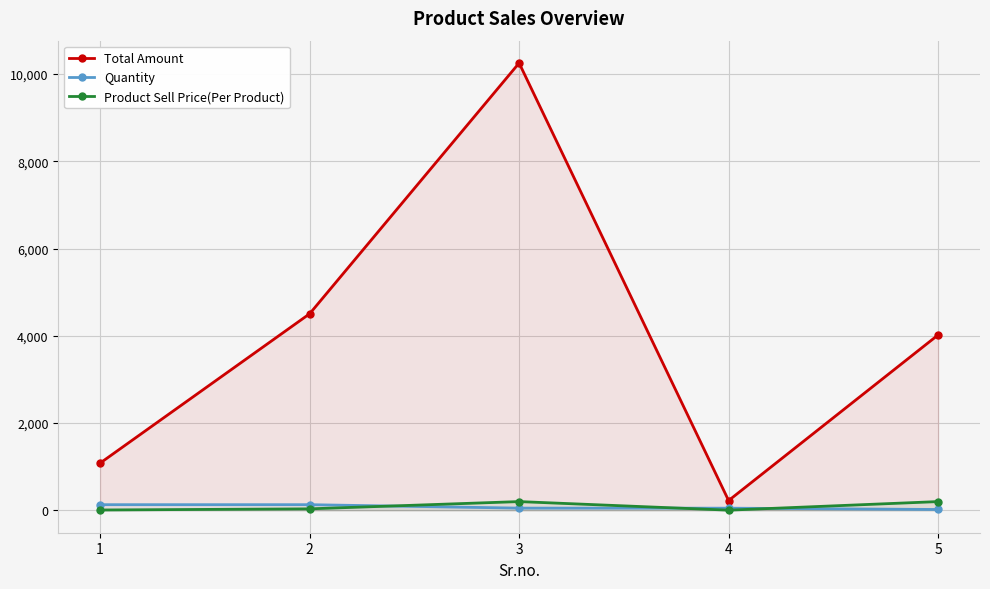

Read the Quantity value at 2.

130.0